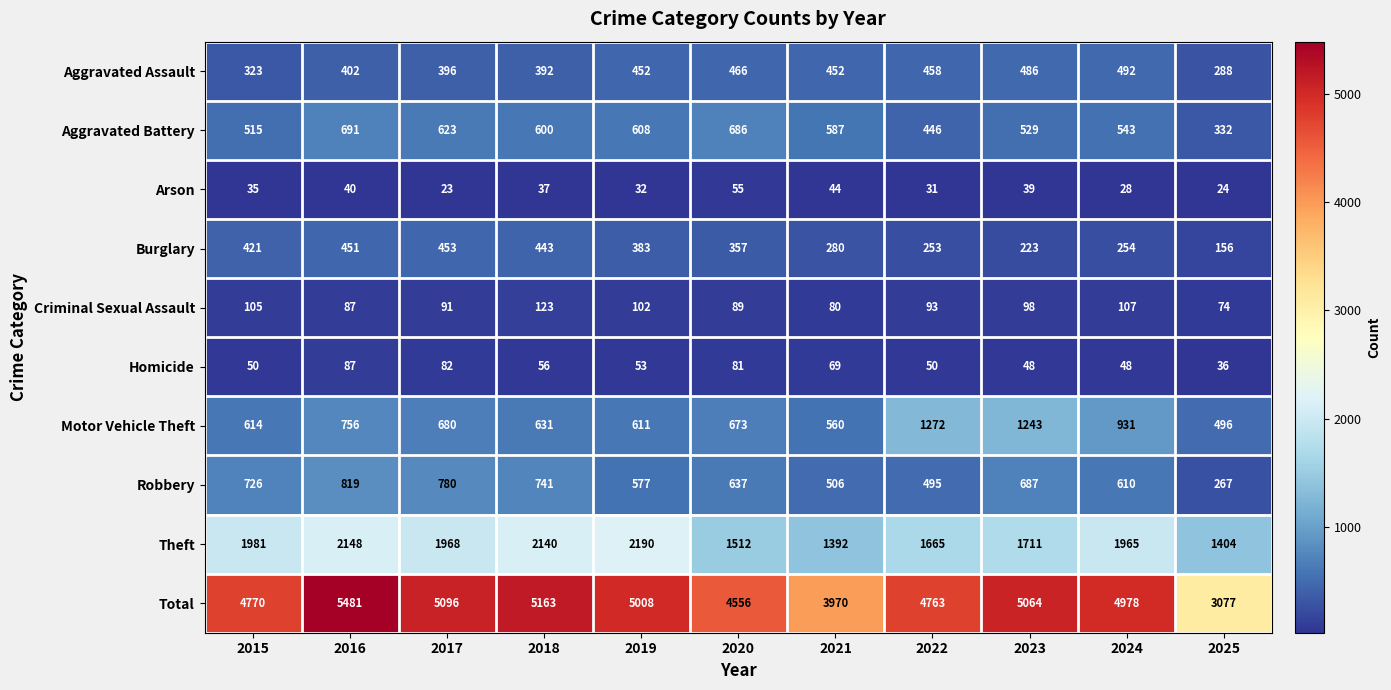

What is the difference between the Robbery values at 2025 and 2022?

228